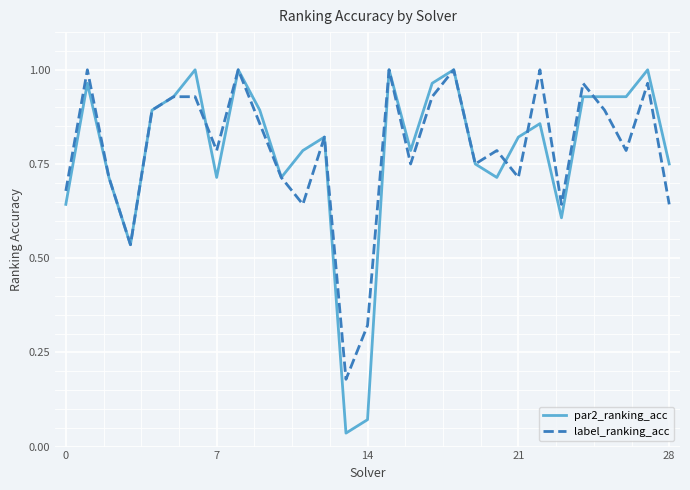

Which series has the largest range (max minus min)?

par2_ranking_acc